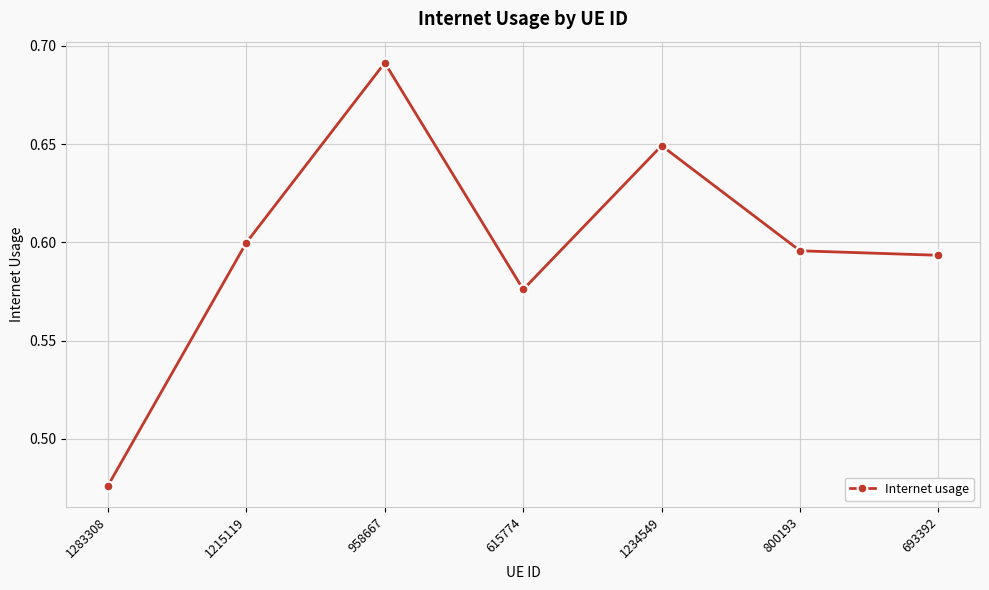

How many categories are shown in the chart?

7